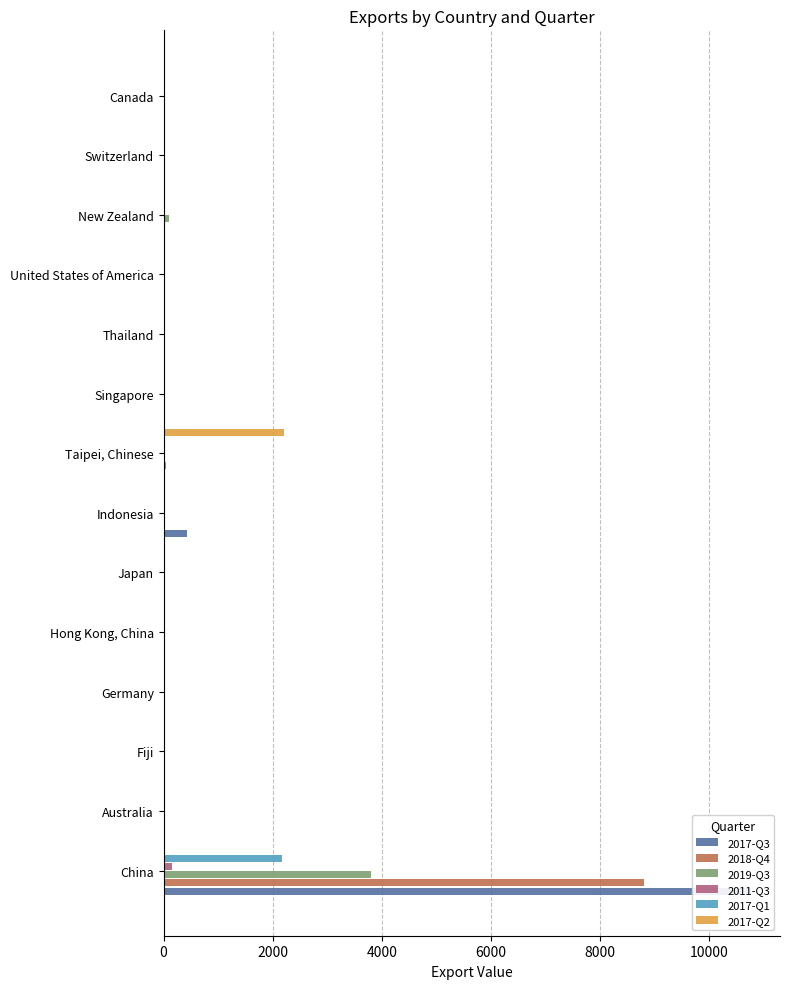

What is the difference between the second highest and second lowest values in the 2017-Q3 series?

430